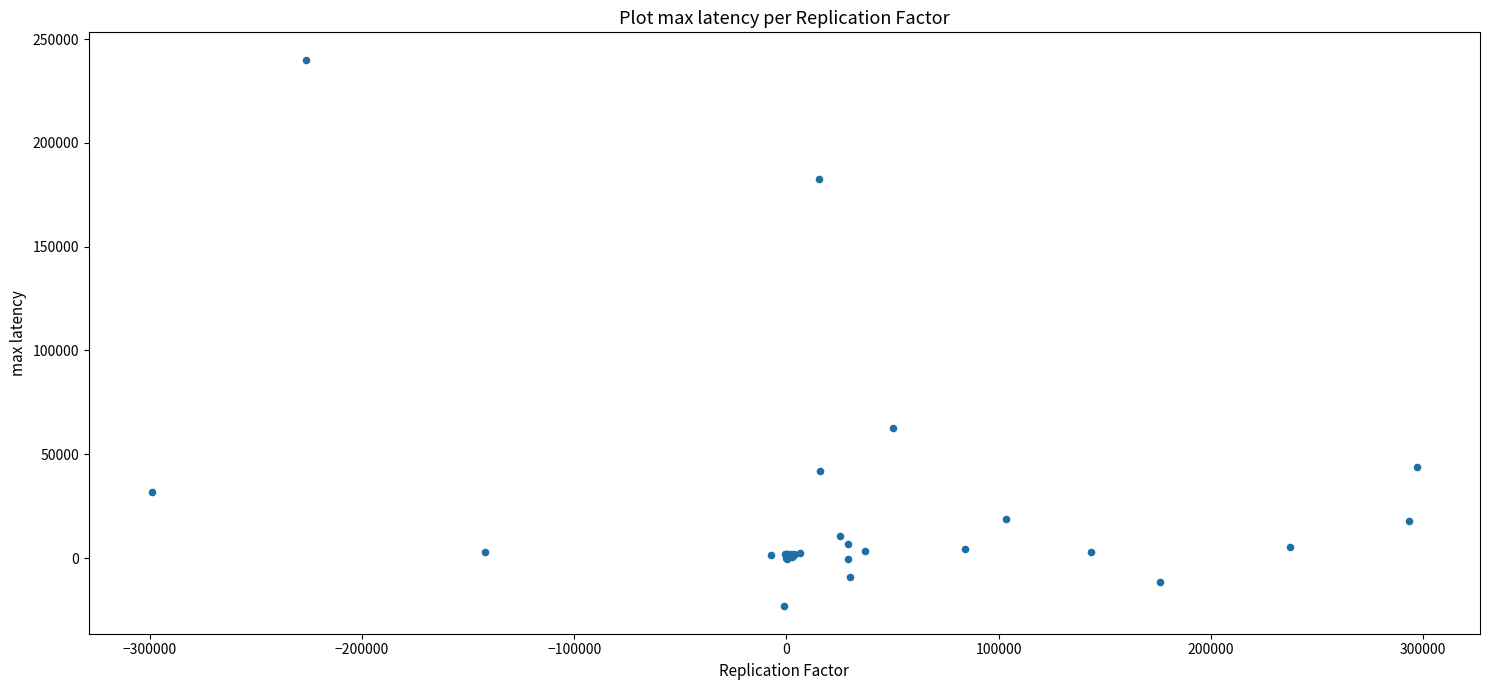

What Y value in the scatter plot is closest to 108386?

62484.7